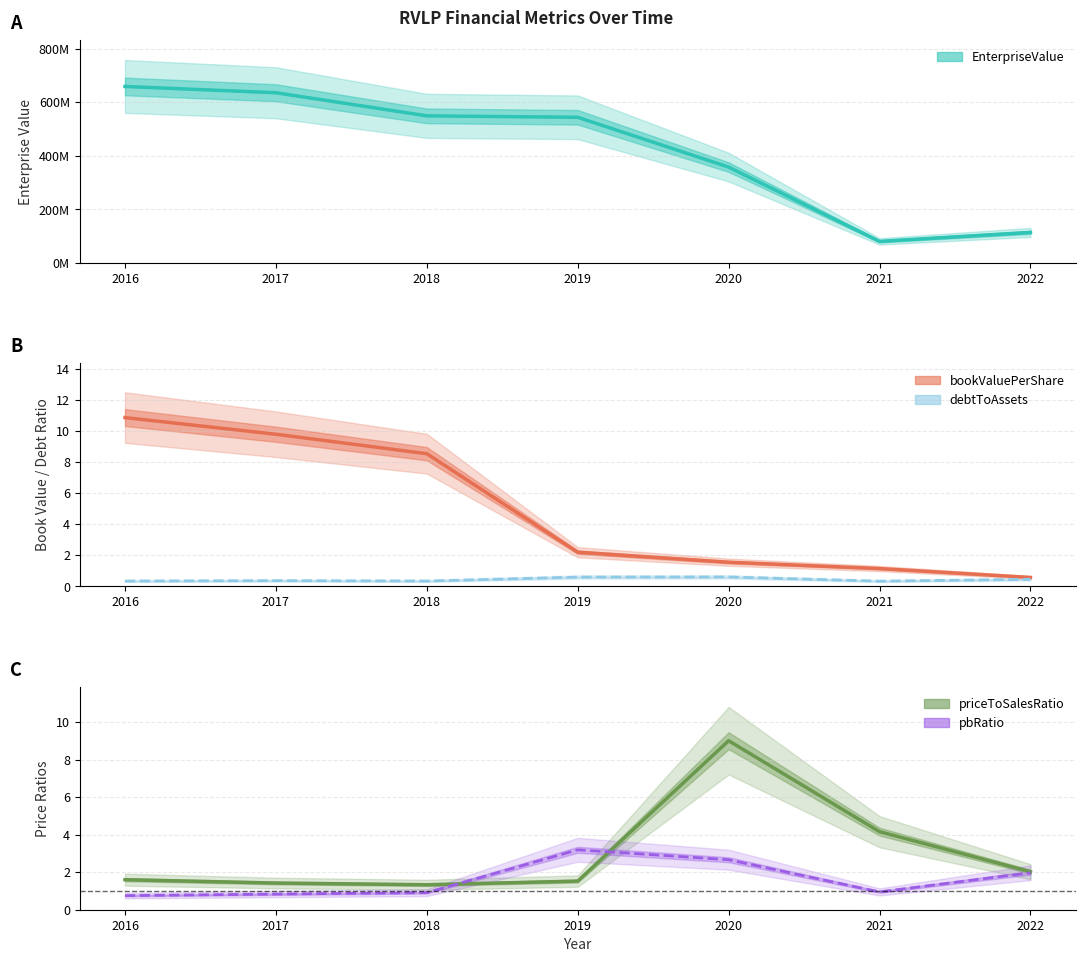

Reading left to right, extract all data points from this chart.

EnterpriseValue: 658700429.9	635177348.9	548891061.5	543482433.6	357452355.9	79943682.9	113519039.8
bookValuePerShare: 10.9	9.8	8.5	2.2	1.5	1.1	0.6
debtToAssets: 0.3	0.4	0.3	0.6	0.6	0.3	0.4
priceToSalesRatio: 1.6	1.4	1.3	1.5	9.0	4.2	2.0
pbRatio: 0.8	0.8	0.9	3.2	2.7	0.9	2.0